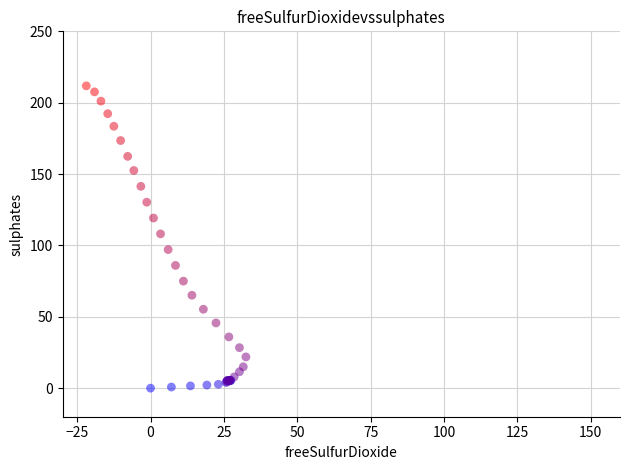

What Y value in the scatter plot is closest to 105?

108.1